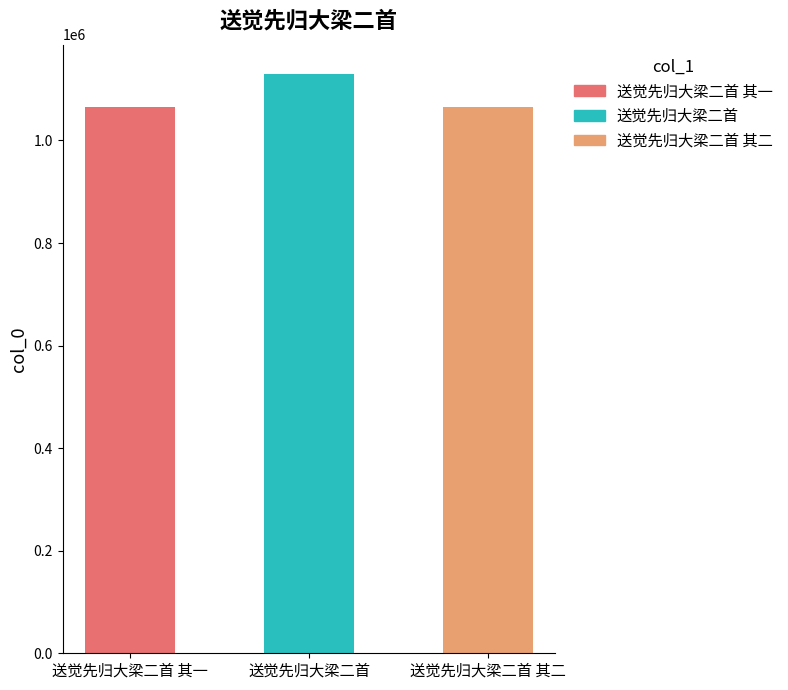

What is the change in value from 送觉先归大梁二首 其一 to 送觉先归大梁二首?

+65261